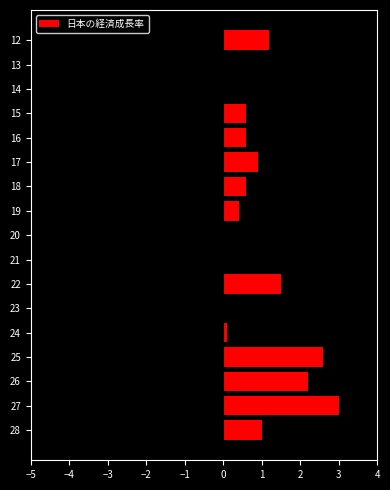

What is the value of the 12th bar from the top?

-1.1